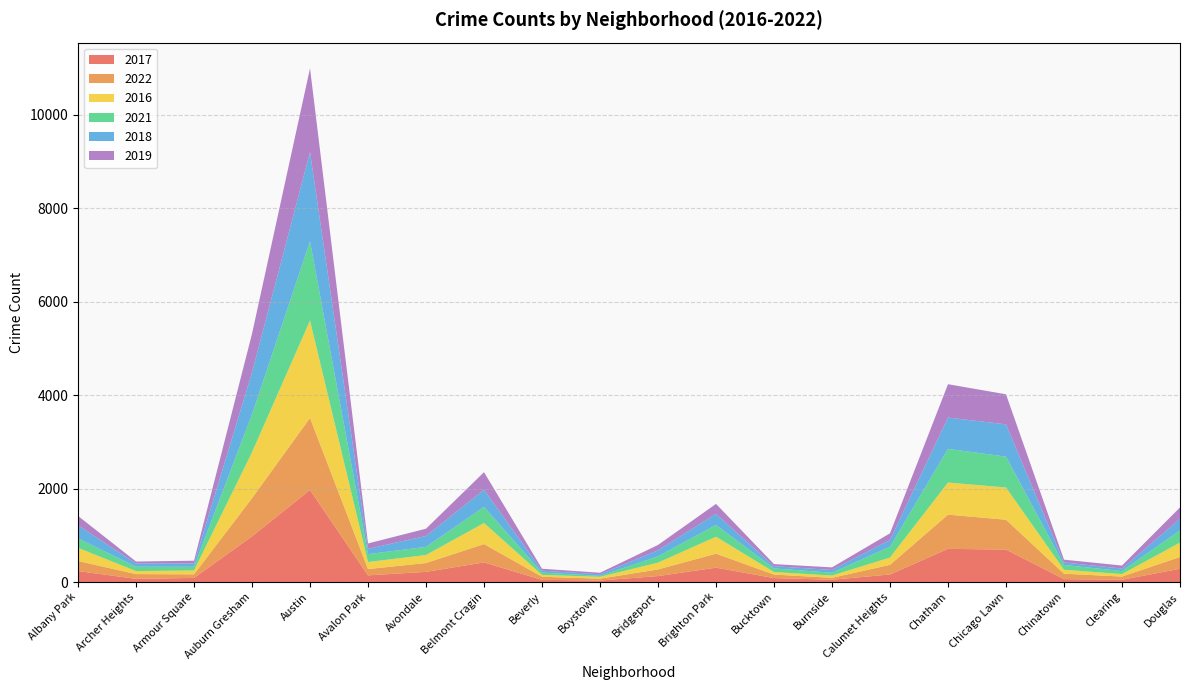

Reading left to right, what are all the values shown in this chart?

2017: Albany Park=235	Archer Heights=69	Armour Square=88	Auburn Gresham=978	Austin=1971	Avalon Park=143	Avondale=218	Belmont Cragin=420	Beverly=47	Boystown=33	Bridgeport=128	Brighton Park=308	Bucktown=85	Burnside=50	Calumet Heights=162	Chatham=711	Chicago Lawn=695	Chinatown=63	Clearing=49	Douglas=284
2022: Albany Park=215	Archer Heights=101	Armour Square=77	Auburn Gresham=818	Austin=1541	Avalon Park=135	Avondale=189	Belmont Cragin=393	Beverly=66	Boystown=39	Bridgeport=142	Brighton Park=299	Bucktown=75	Burnside=40	Calumet Heights=206	Chatham=732	Chicago Lawn=639	Chinatown=116	Clearing=68	Douglas=252
2016: Albany Park=282	Archer Heights=65	Armour Square=83	Auburn Gresham=983	Austin=2086	Avalon Park=151	Avondale=172	Belmont Cragin=451	Beverly=40	Boystown=39	Bridgeport=146	Brighton Park=363	Bucktown=55	Burnside=49	Calumet Heights=157	Chatham=687	Chicago Lawn=690	Chinatown=84	Clearing=54	Douglas=308
2021: Albany Park=203	Archer Heights=94	Armour Square=79	Auburn Gresham=811	Austin=1696	Avalon Park=168	Avondale=174	Belmont Cragin=345	Beverly=49	Boystown=21	Bridgeport=134	Brighton Park=251	Bucktown=77	Burnside=60	Calumet Heights=231	Chatham=721	Chicago Lawn=661	Chinatown=103	Clearing=63	Douglas=262
2018: Albany Park=281	Archer Heights=69	Armour Square=69	Auburn Gresham=898	Austin=1911	Avalon Park=115	Avondale=233	Belmont Cragin=368	Beverly=41	Boystown=34	Bridgeport=129	Brighton Park=239	Bucktown=47	Burnside=60	Calumet Heights=145	Chatham=670	Chicago Lawn=691	Chinatown=52	Clearing=55	Douglas=246
2019: Albany Park=199	Archer Heights=41	Armour Square=61	Auburn Gresham=827	Austin=1792	Avalon Park=114	Avondale=156	Belmont Cragin=375	Beverly=42	Boystown=33	Bridgeport=115	Brighton Park=213	Bucktown=45	Burnside=55	Calumet Heights=142	Chatham=714	Chicago Lawn=643	Chinatown=61	Clearing=64	Douglas=245